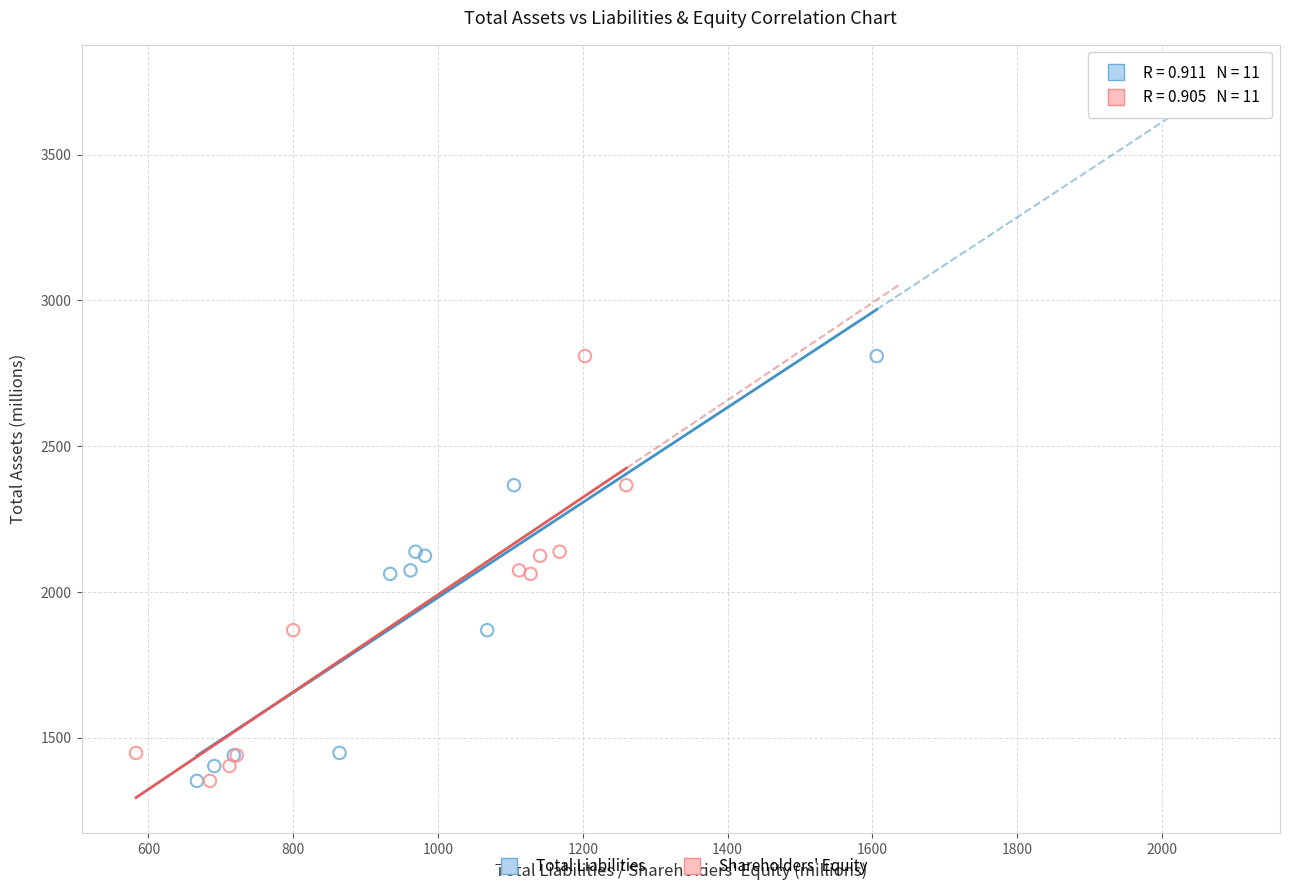

What are all the series names shown in the legend?

Total Liabilities, Shareholders' Equity